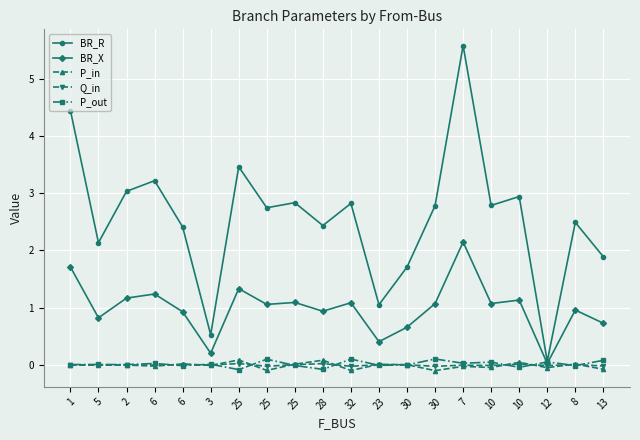

How many lines are shown in the chart?

5